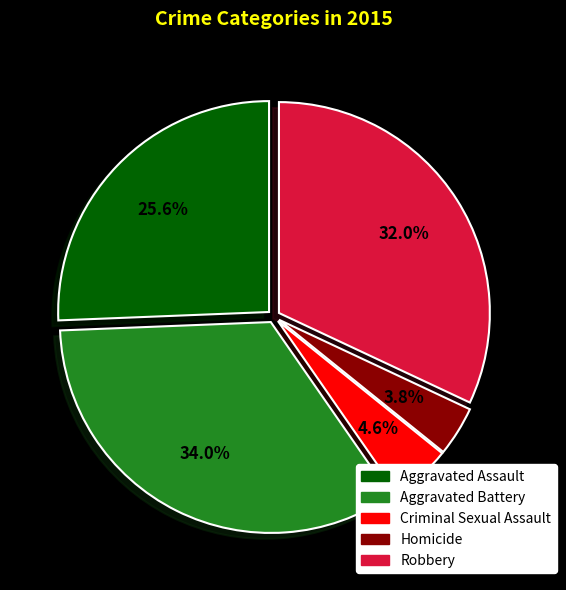

How many segments does this pie chart have?

5